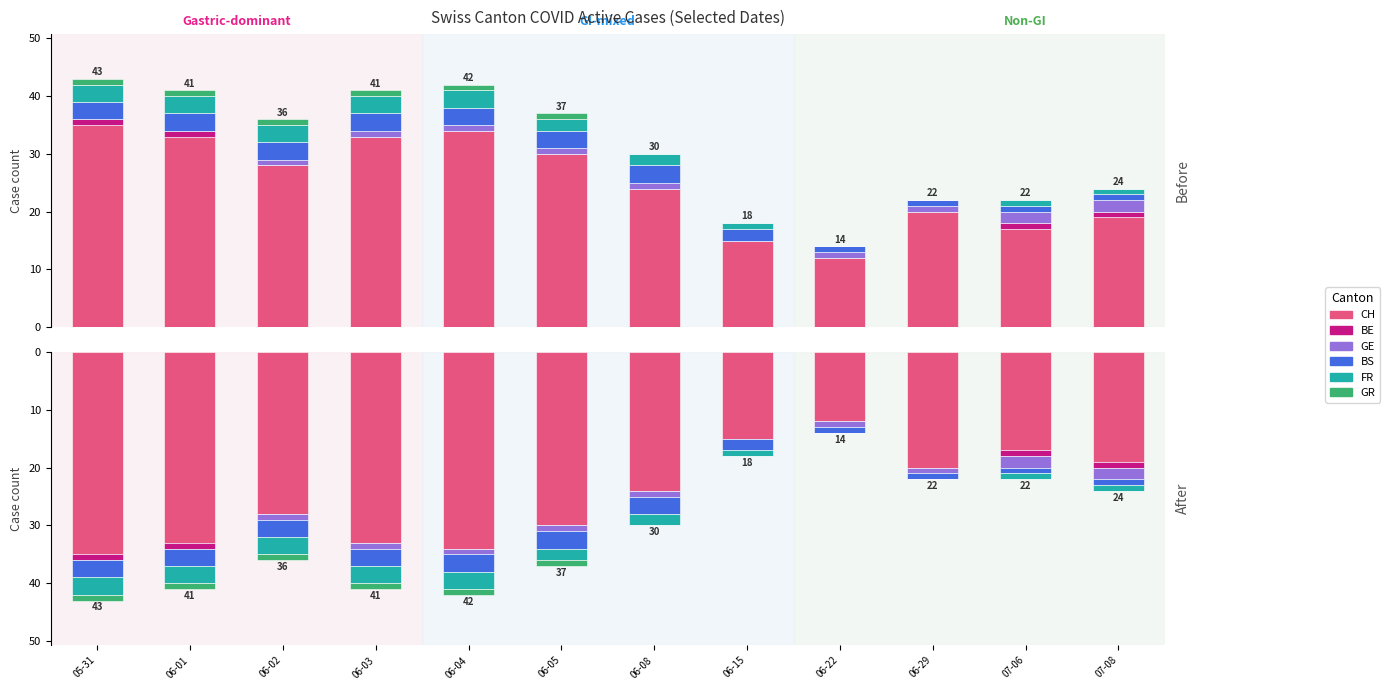

Which category has the lowest value in the CH series?

05-31